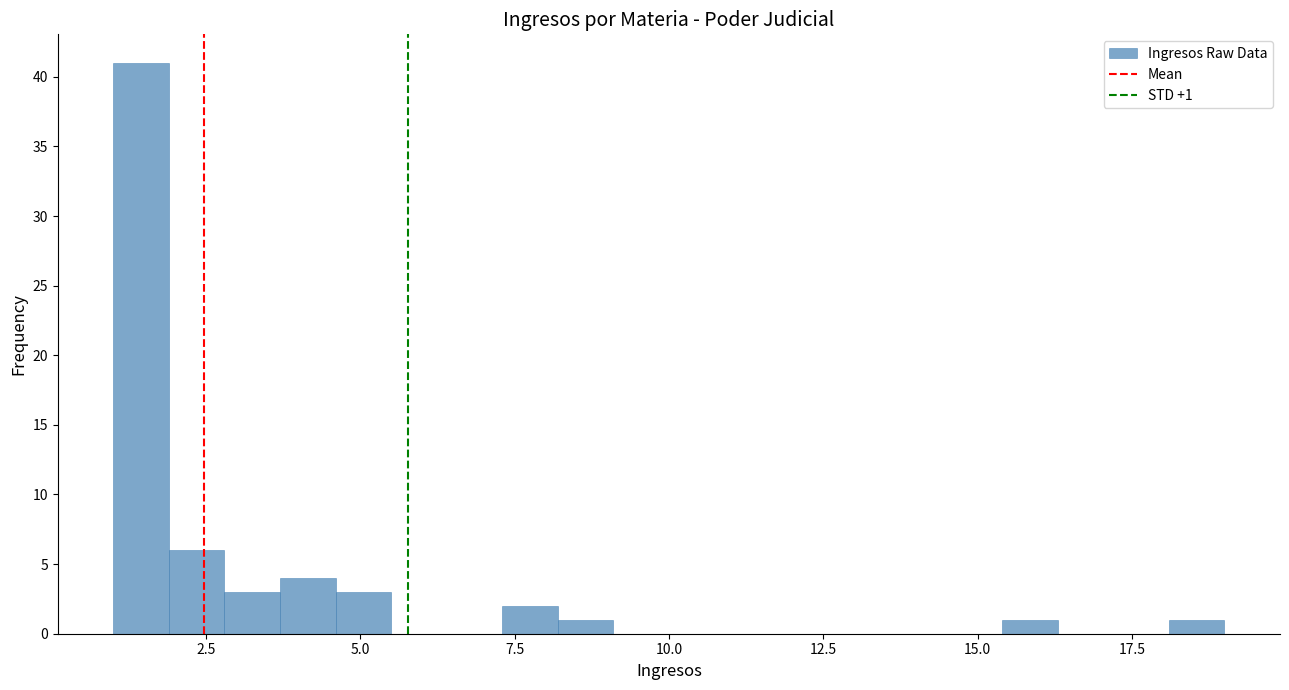

Around what value on the x-axis is the tallest bar? Give the approximate position of its centre, as read against the axis.

1.5